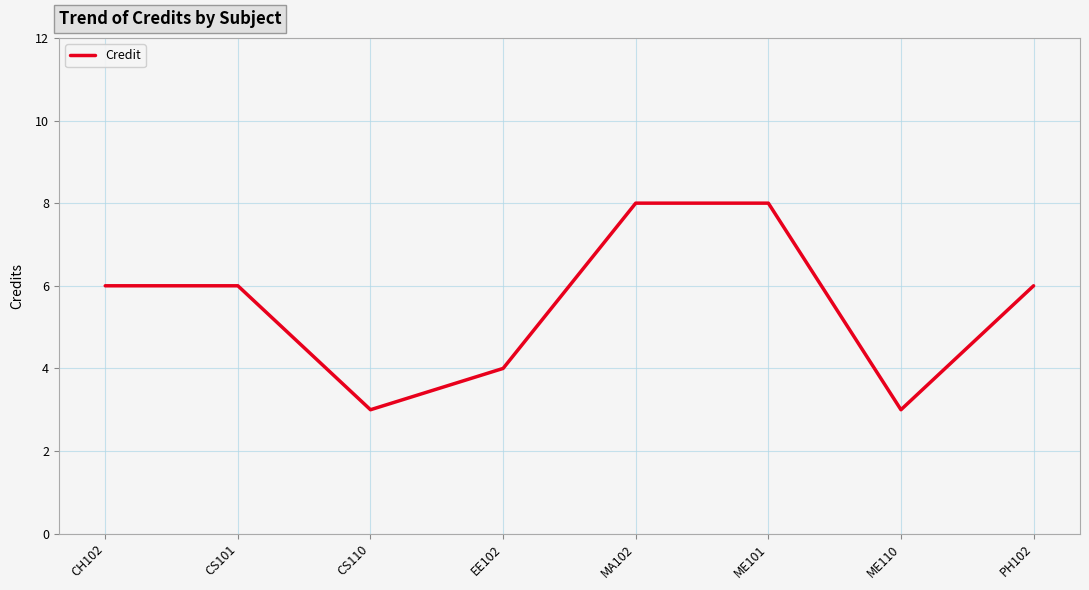

Read the value at CH102.

6